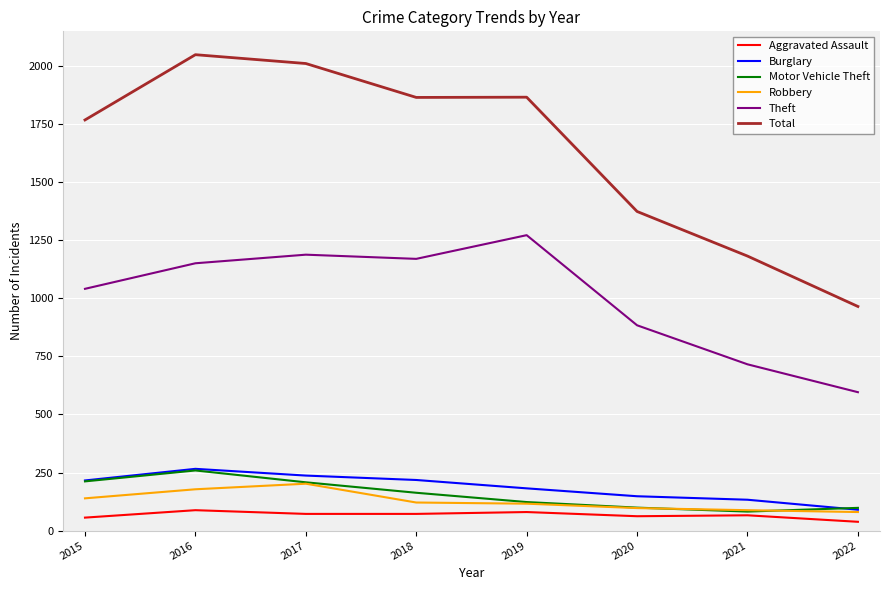

True or false: Total and Robbery cross at least once.

False